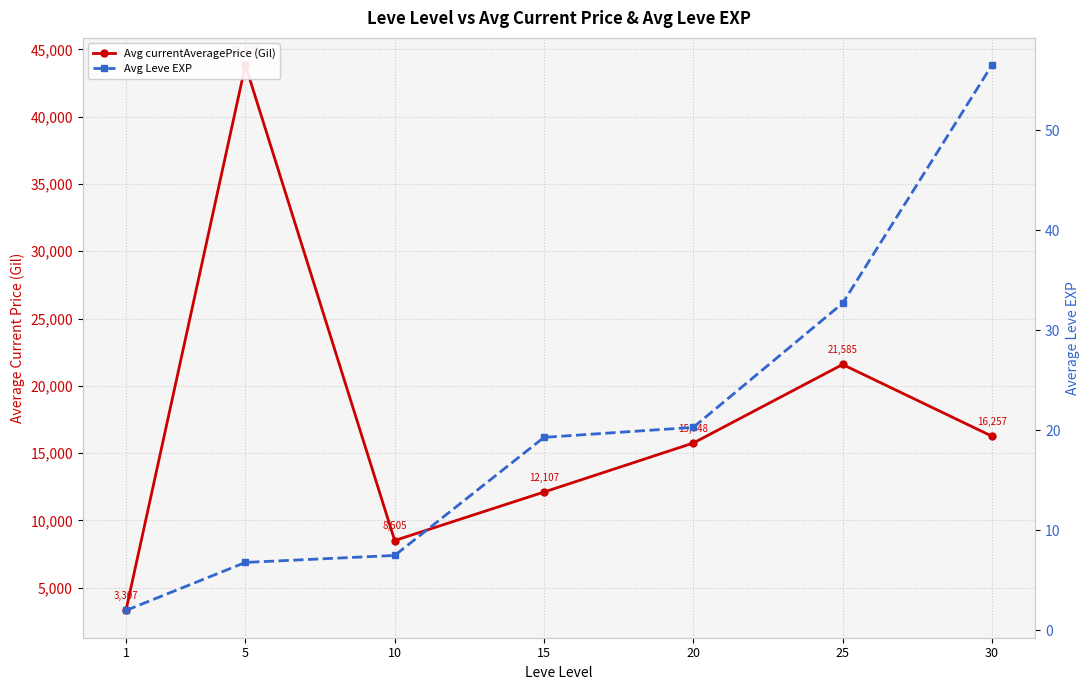

What is the sum of all Avg Leve EXP values?

145.1